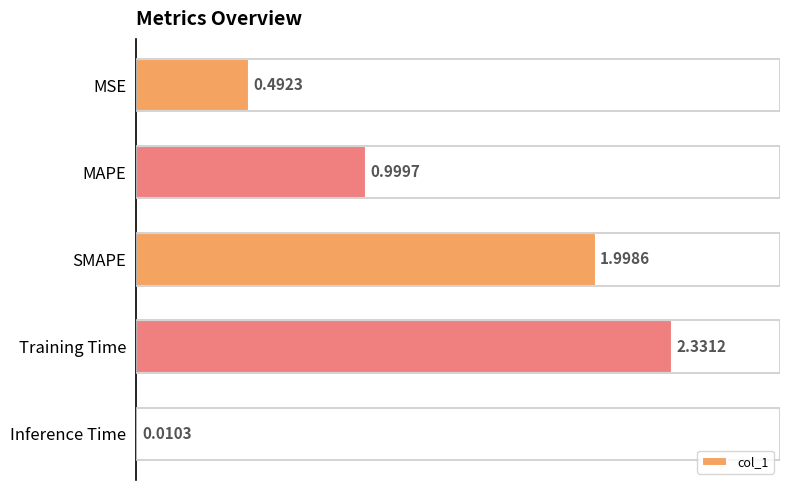

List the labels in order of value, largest first.

Training Time, SMAPE, MAPE, MSE, Inference Time